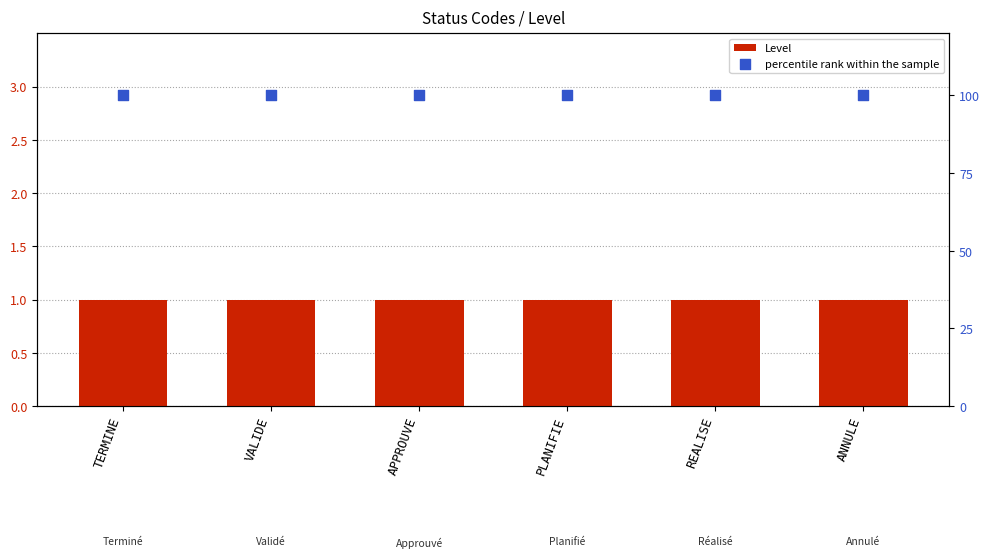

At which category is the sum across all series the highest?

TERMINE